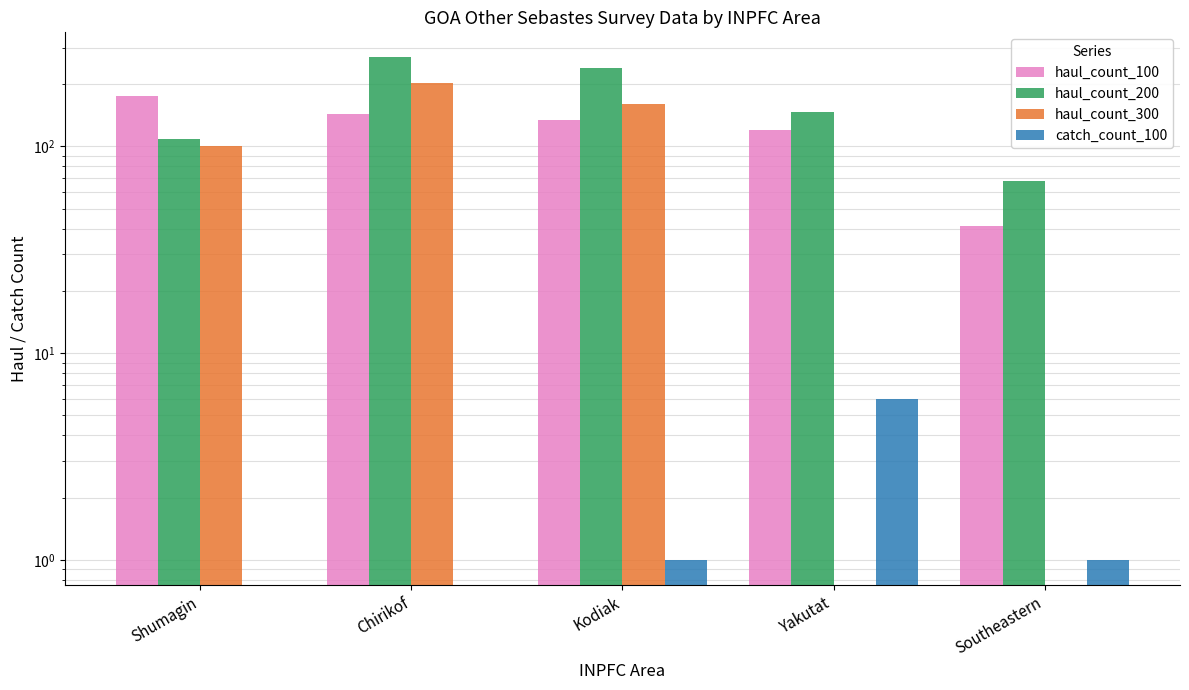

What is the label of the 2nd bar from the right?

Yakutat